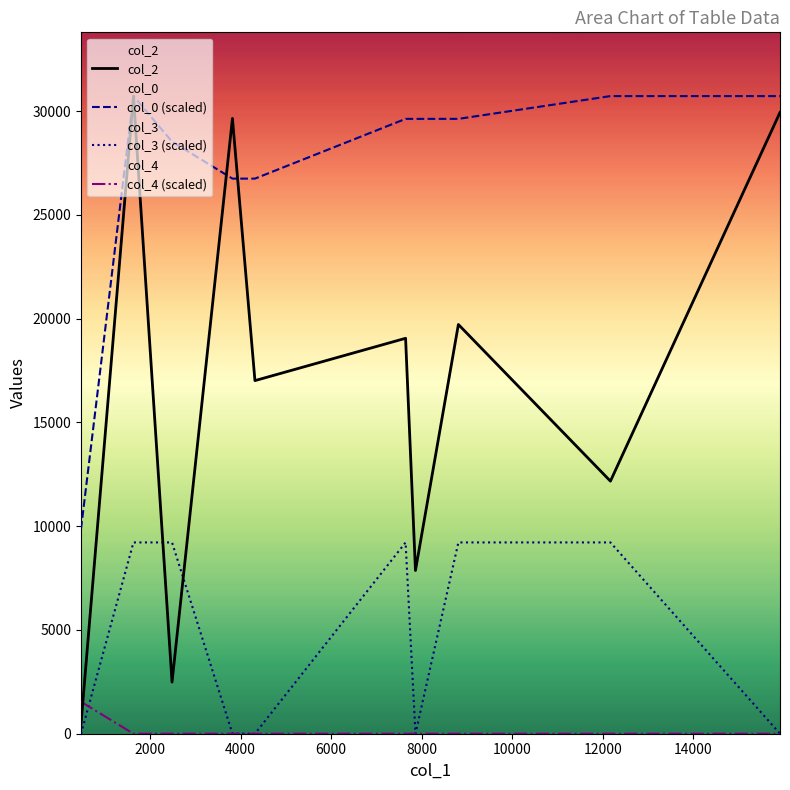

Which series has the largest total across all categories?

col_0 (scaled)